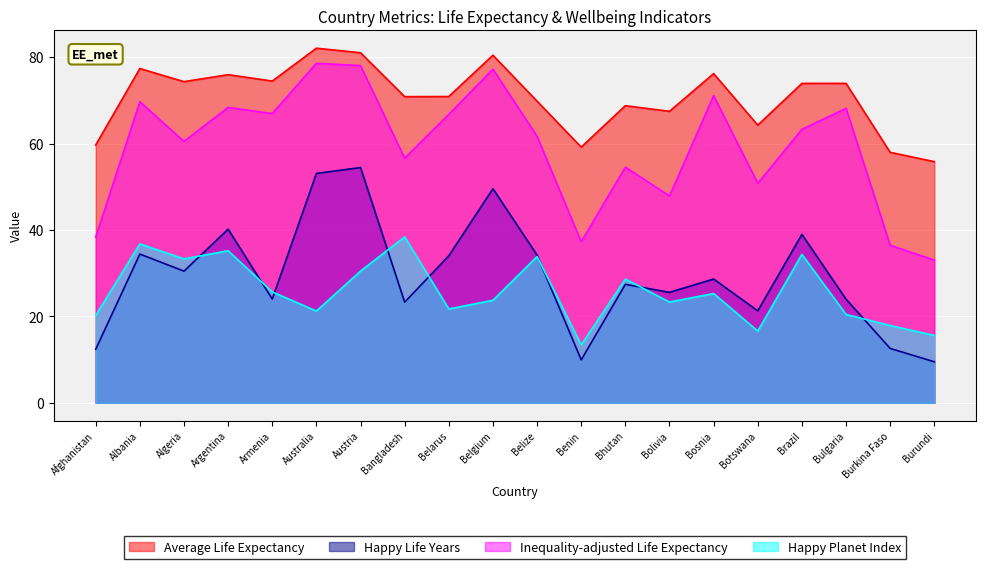

Which series has the widest spread of values?

Inequality-adjusted Life Expectancy